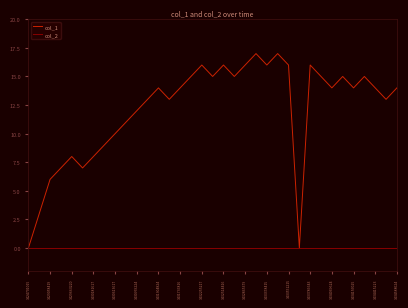

What is the difference between the maximum and minimum values in the col_1 series?

17